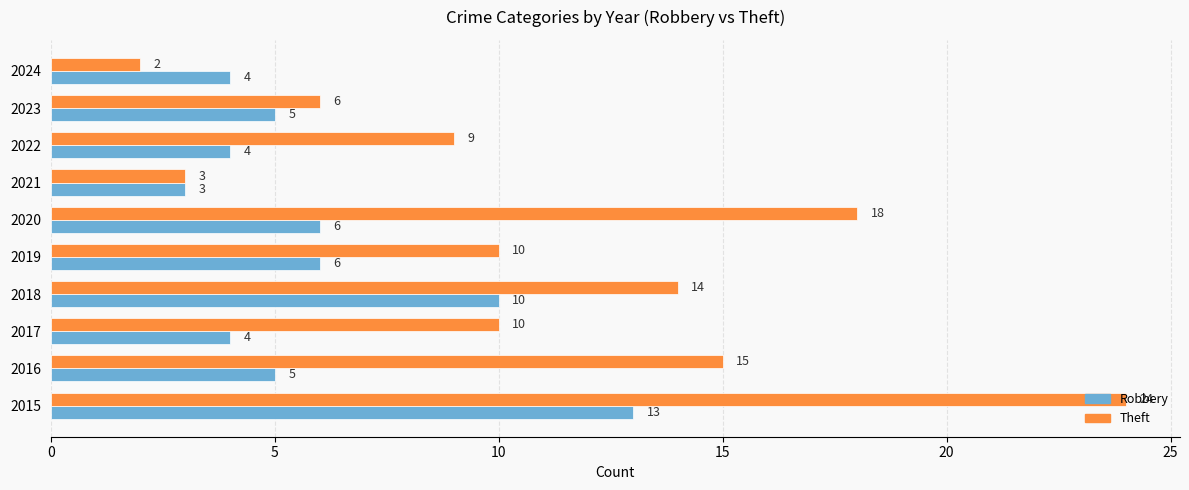

At which label is Theft closest to 13?

2018